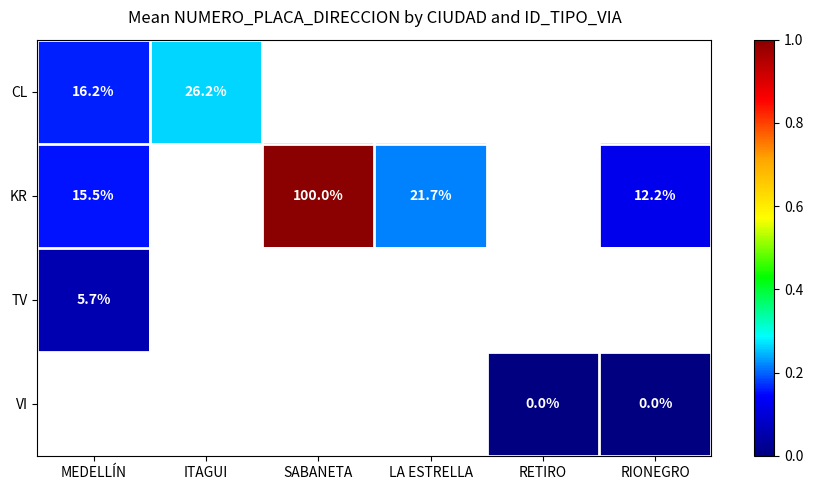

Rank the categories by CL value from lowest to highest.

MEDELLÍN, ITAGUI, SABANETA, LA ESTRELLA, RETIRO, RIONEGRO